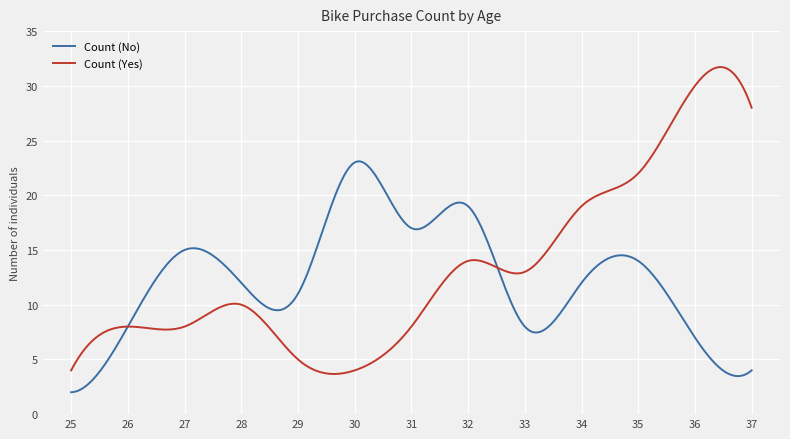

Which series has the widest spread of values?

Count (Yes)